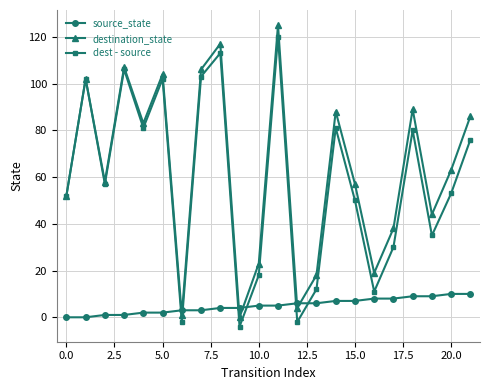

Reading left to right, extract all data points from this chart.

source_state: 0	0	1	1	2	2	3	3	4	4	5	5	6	6	7	7	8	8	9	9	10	10
destination_state: 52	102	58	107	83	104	1	106	117	0	23	125	4	18	88	57	19	38	89	44	63	86
dest - source: 52	102	57	106	81	102	-2	103	113	-4	18	120	-2	12	81	50	11	30	80	35	53	76